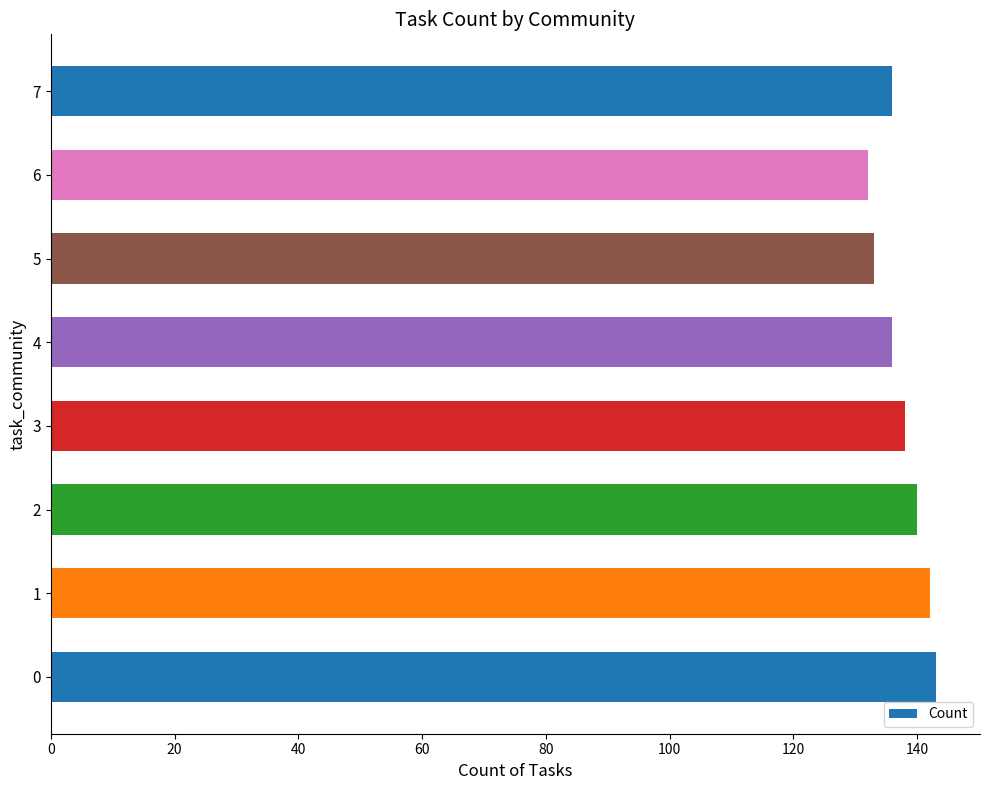

What is the maximum value shown in the chart?

143